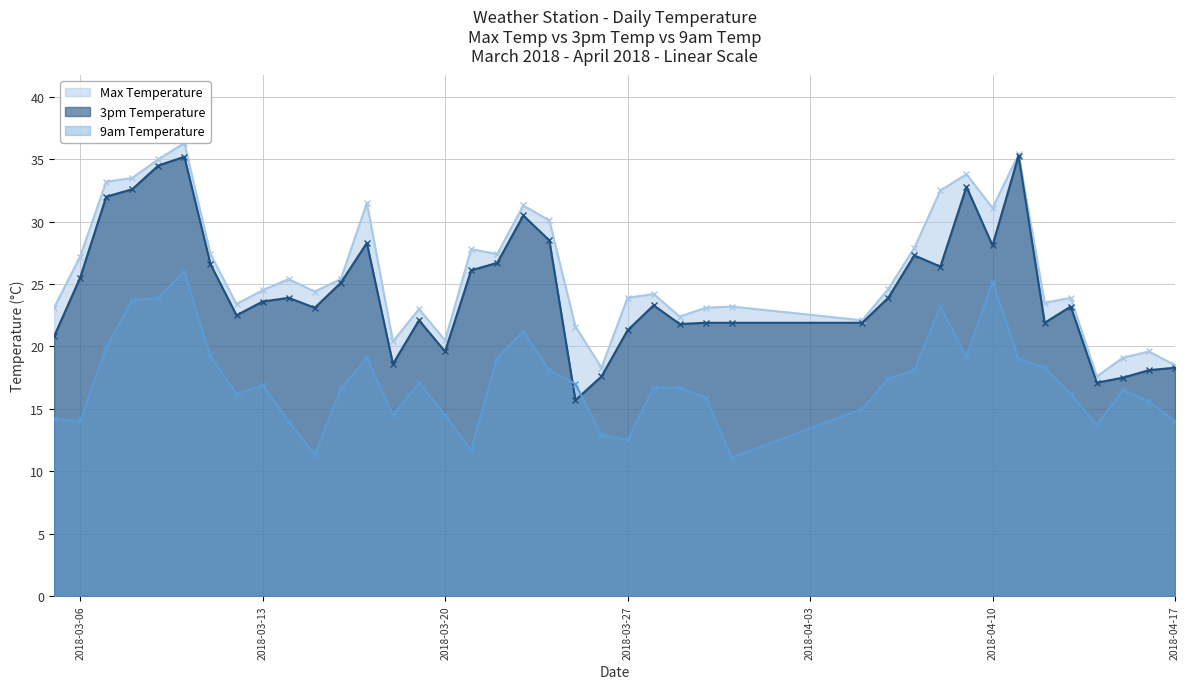

Rank the series at 2018-03-24 from lowest to highest value.

9am Temperature, 3pm Temperature, Max Temperature